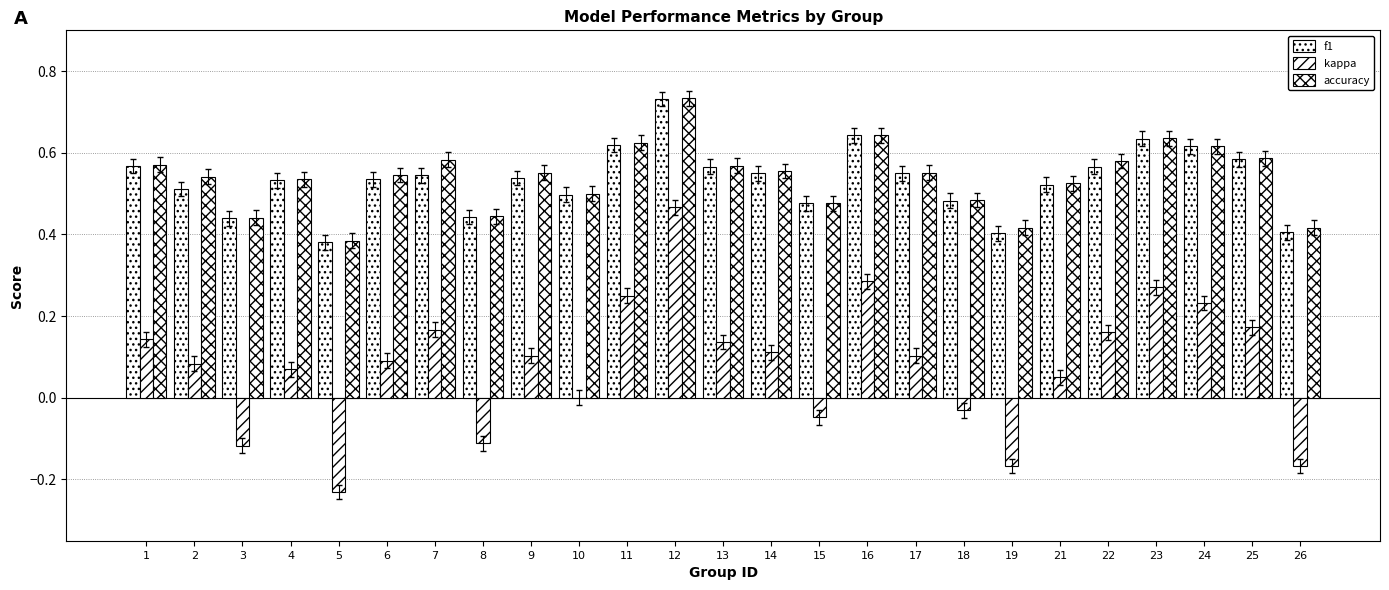

Reading left to right, list all the values displayed in this chart.

f1: 1=0.6	2=0.5	3=0.4	4=0.5	5=0.4	6=0.5	7=0.5	8=0.4	9=0.5	10=0.5	11=0.6	12=0.7	13=0.6	14=0.6	15=0.5	16=0.6	17=0.5	18=0.5	19=0.4	21=0.5	22=0.6	23=0.6	24=0.6	25=0.6	26=0.4
kappa: 1=0.1	2=0.1	3=-0.1	4=0.1	5=-0.2	6=0.1	7=0.2	8=-0.1	9=0.1	10=0.0	11=0.2	12=0.5	13=0.1	14=0.1	15=-0.0	16=0.3	17=0.1	18=-0.0	19=-0.2	21=0.1	22=0.2	23=0.3	24=0.2	25=0.2	26=-0.2
accuracy: 1=0.6	2=0.5	3=0.4	4=0.5	5=0.4	6=0.5	7=0.6	8=0.4	9=0.6	10=0.5	11=0.6	12=0.7	13=0.6	14=0.6	15=0.5	16=0.6	17=0.6	18=0.5	19=0.4	21=0.5	22=0.6	23=0.6	24=0.6	25=0.6	26=0.4